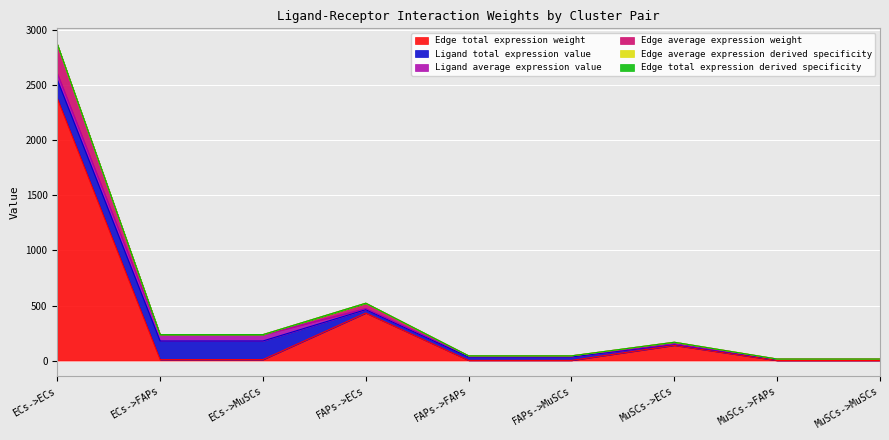

True or false: Edge total expression weight and Edge total expression derived specificity intersect in this chart.

False